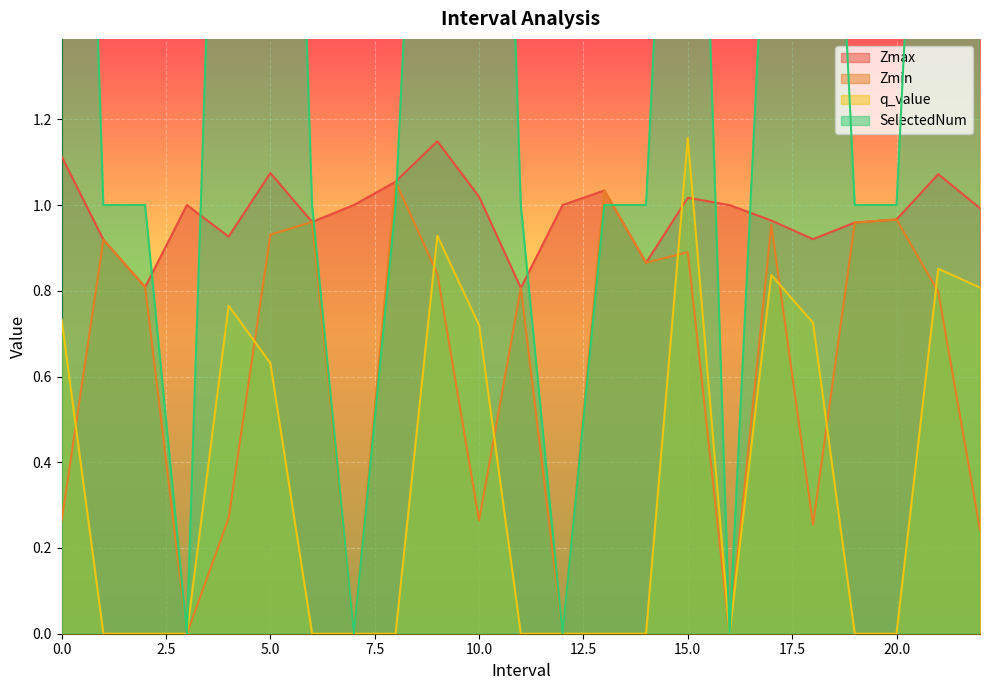

True or false: Zmin and Zmax cross at least once.

False